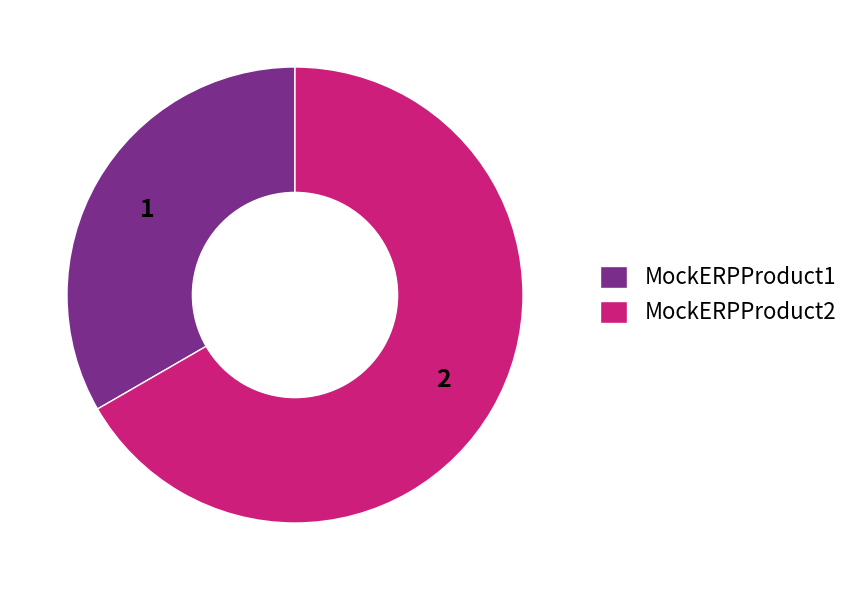

Rank the categories by value from lowest to highest.

MockERPProduct1, MockERPProduct2